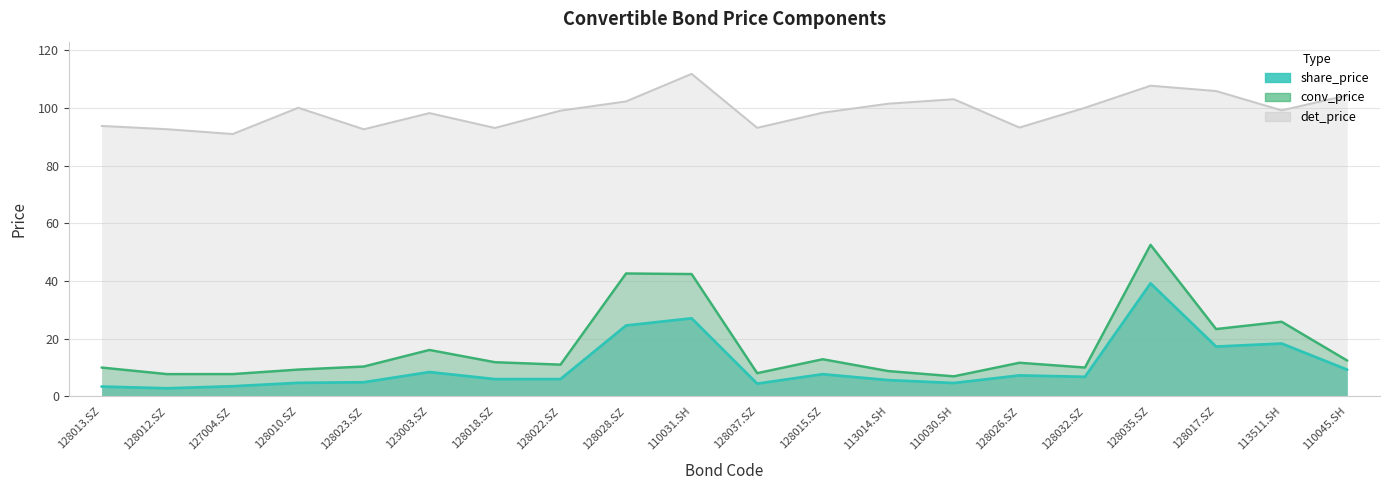

At which label is share_price closest to 20?

113511.SH